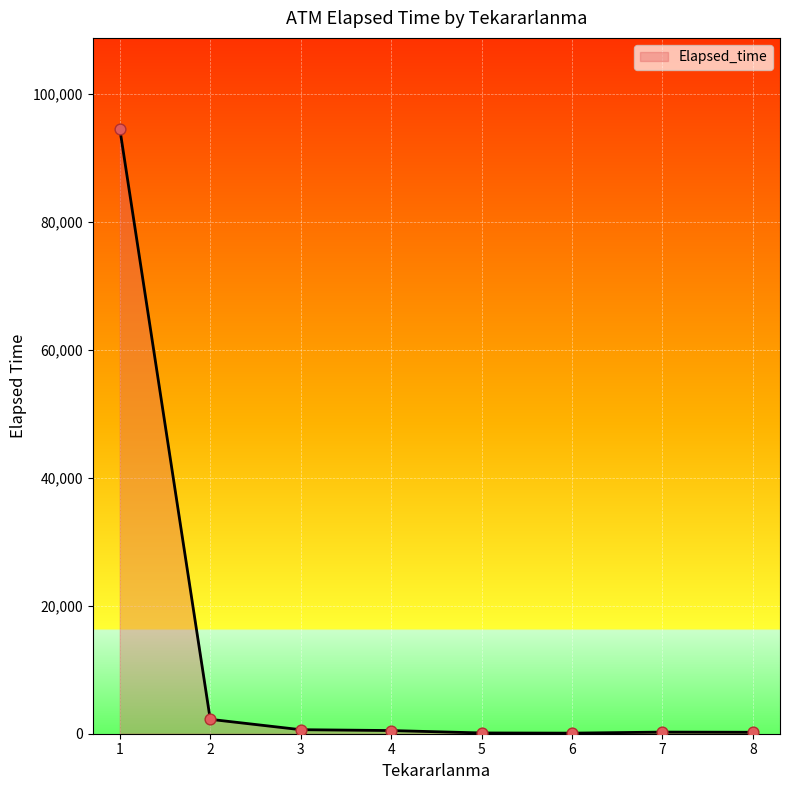

The value at 1 is 94515. True or false?

True